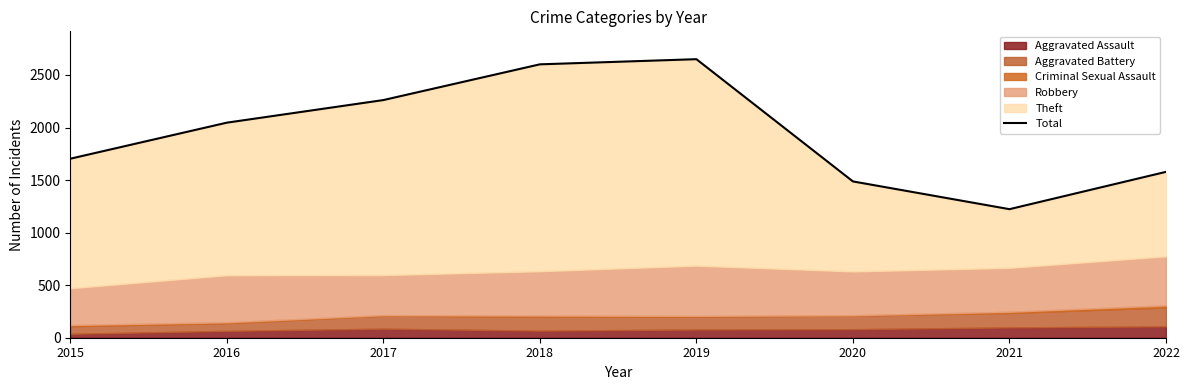

Where is Total nearest to the value 1936?

2016